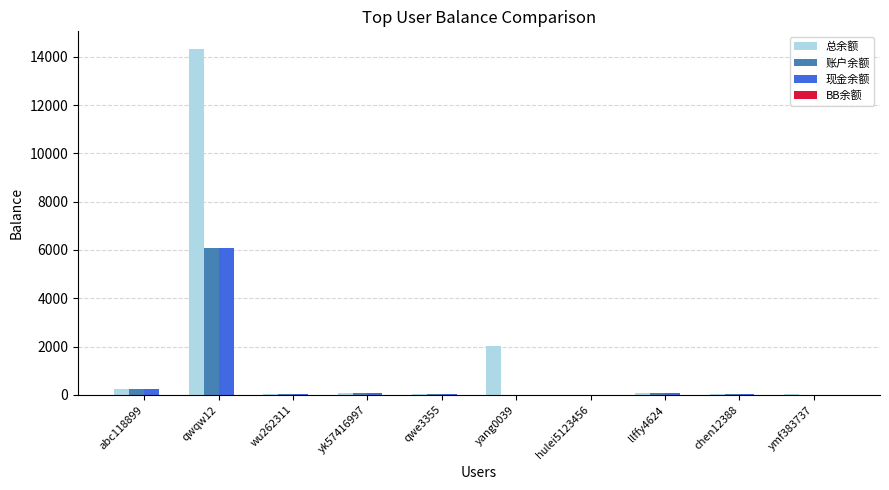

What is the total value across all series at qwqw12?

26484.5